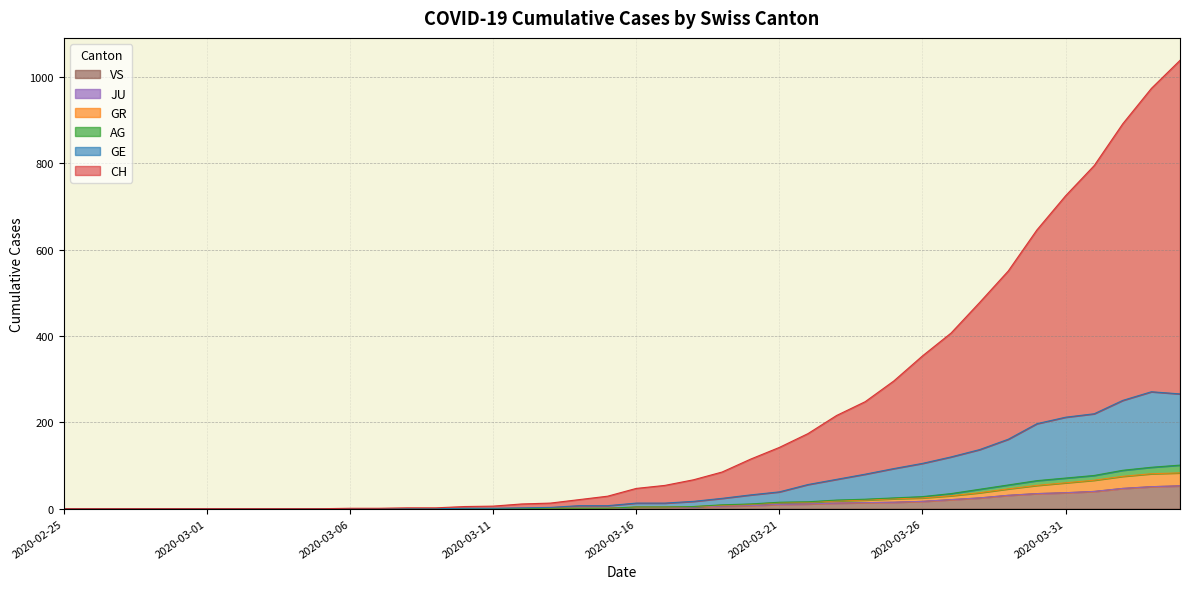

True or false: VS and GE intersect in this chart.

False